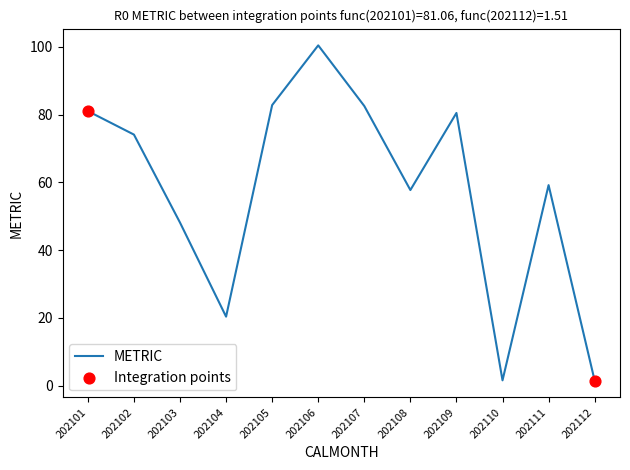

What is the ratio of the value at 202111 to the value at 202105?

0.7